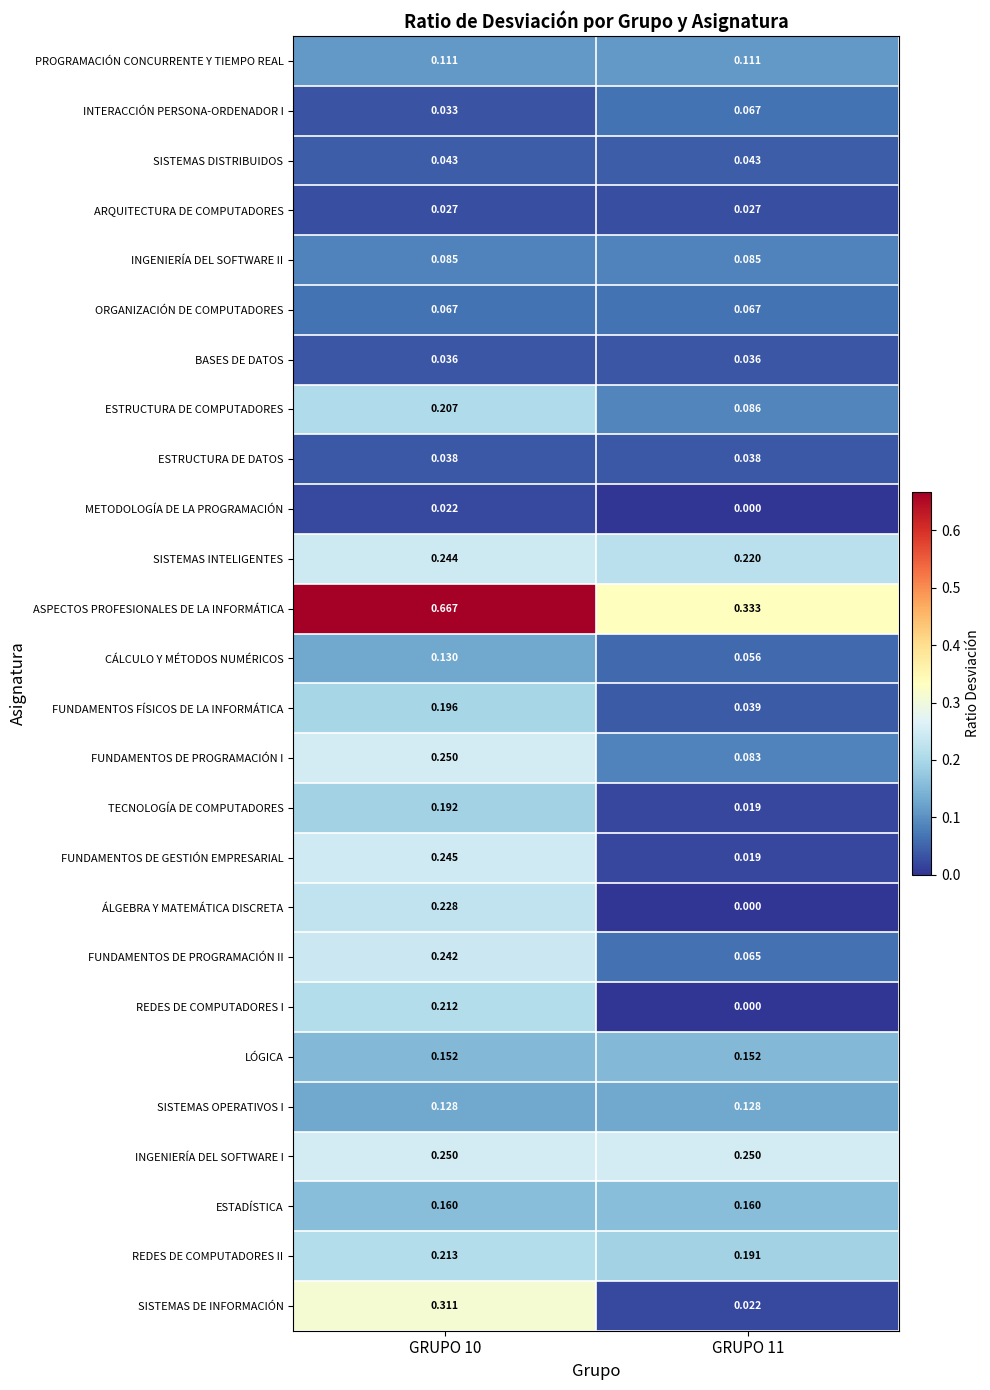

Count the number of data series in this chart.

26